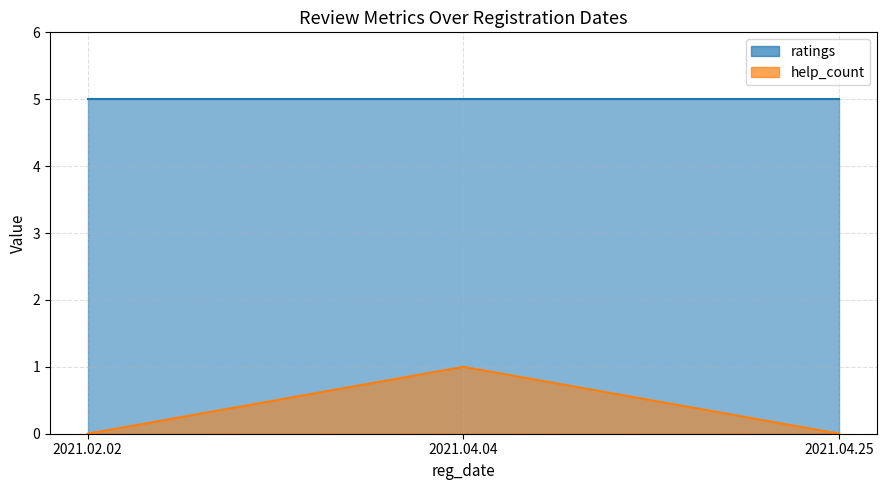

Count the number of categories in the chart.

3